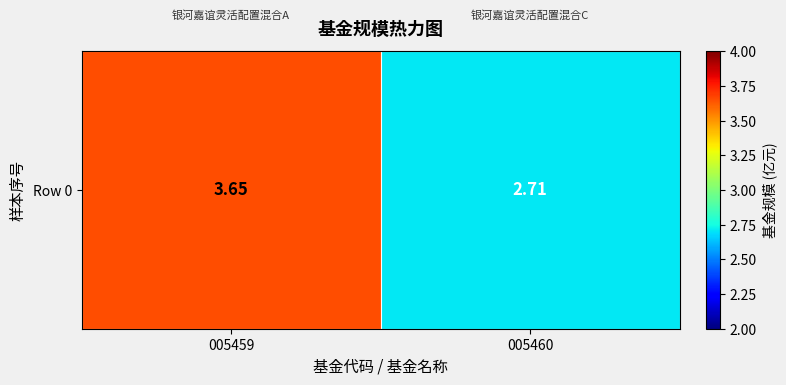

List the labels in order of value, largest first.

005459, 005460